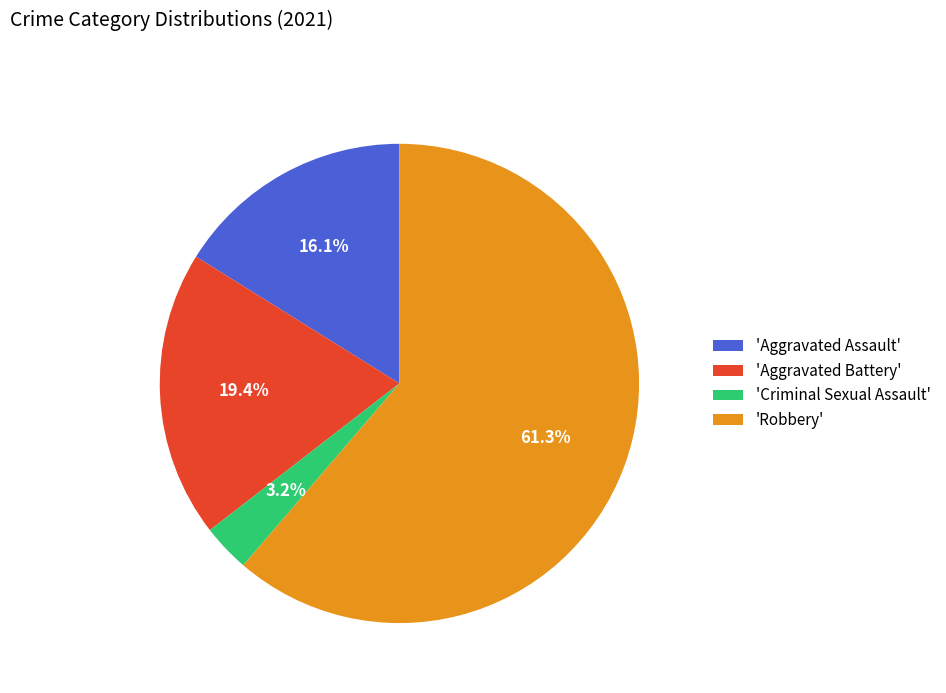

Is there any slice that represents more than half of the pie?

Yes